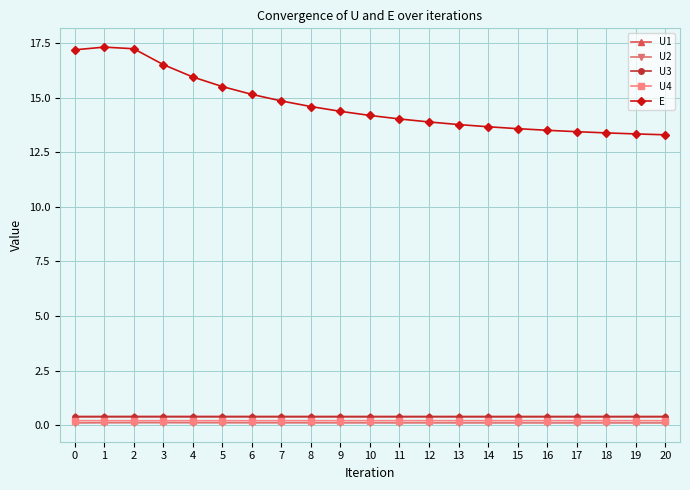

Which series has the widest spread of values?

E